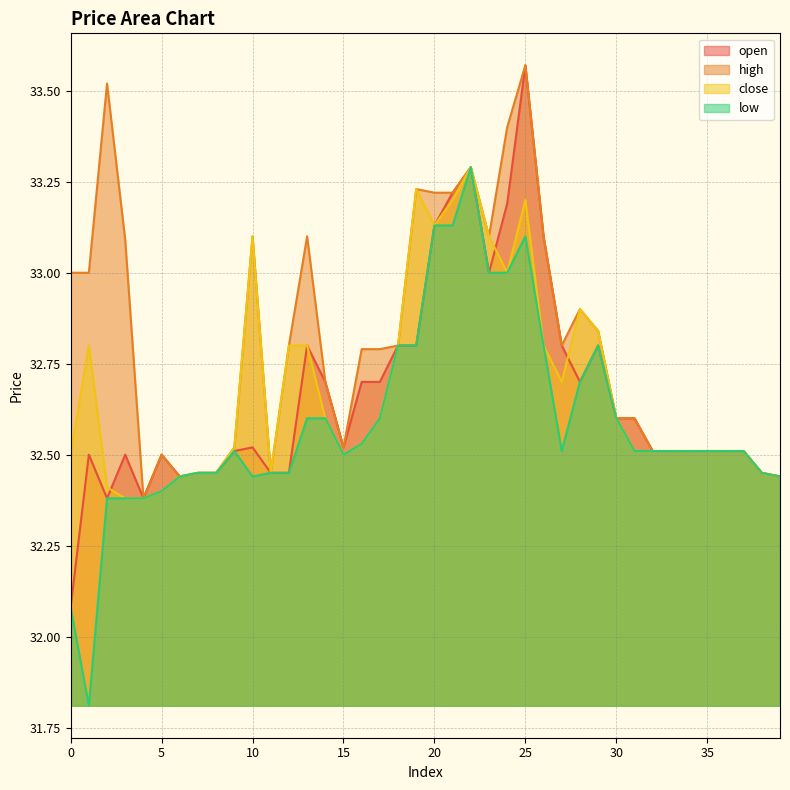

Is the value of high at 2 greater than the value of close at 8?

Yes